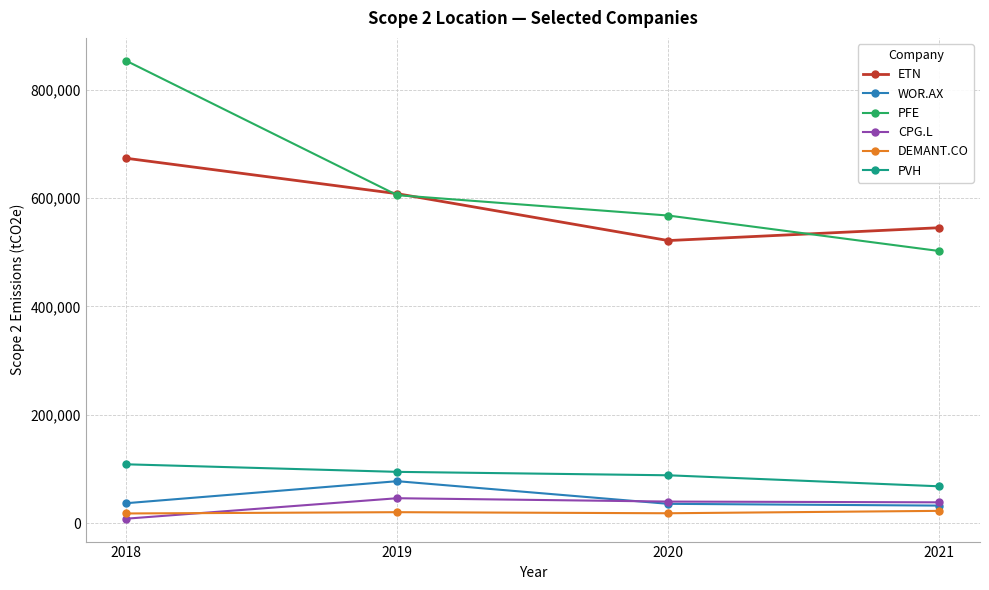

True or false: DEMANT.CO and PVH cross at least once.

False